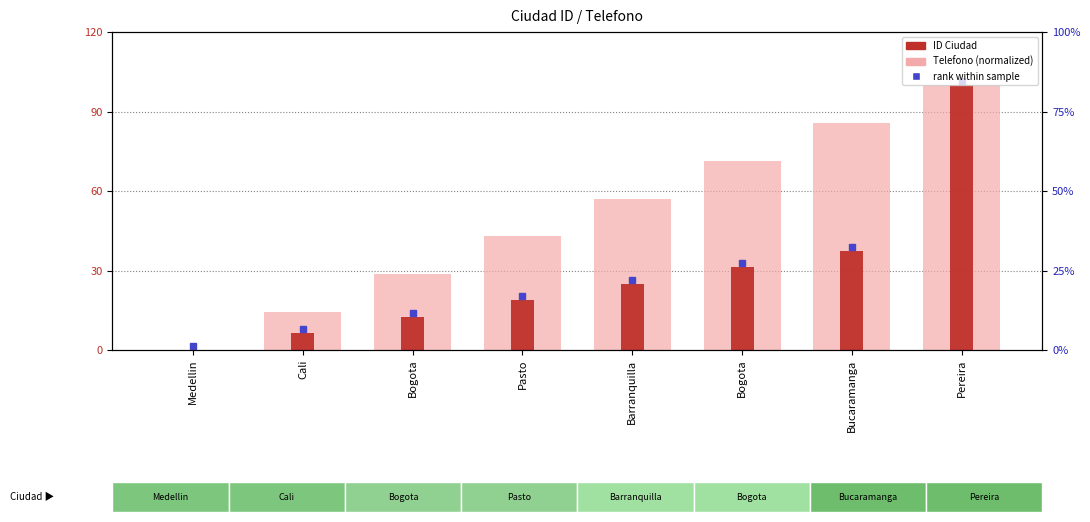

Which series has the widest spread of values?

Telefono